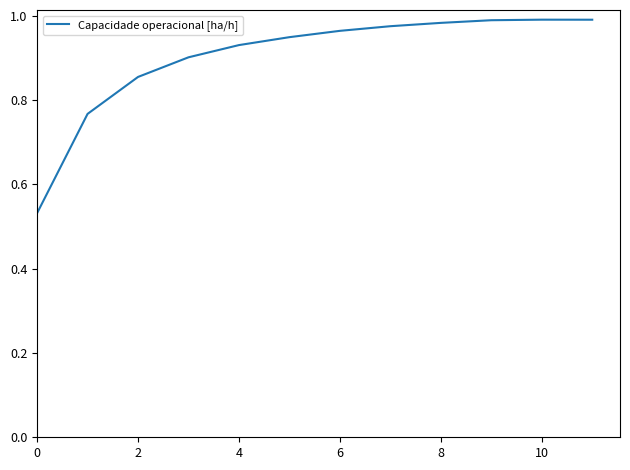

What is the greatest value displayed?

1.0